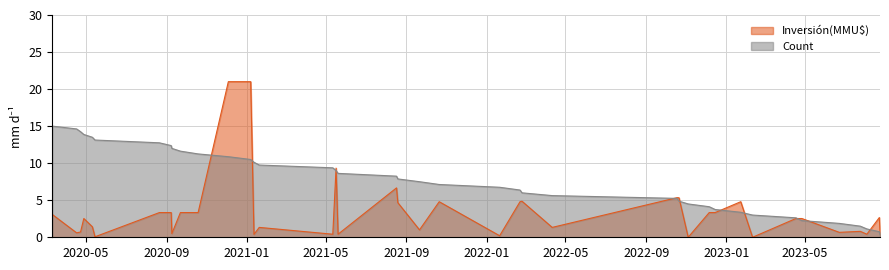

Rank the series at 21/08/2020 from highest to lowest value.

Count, Inversión(MMU$)